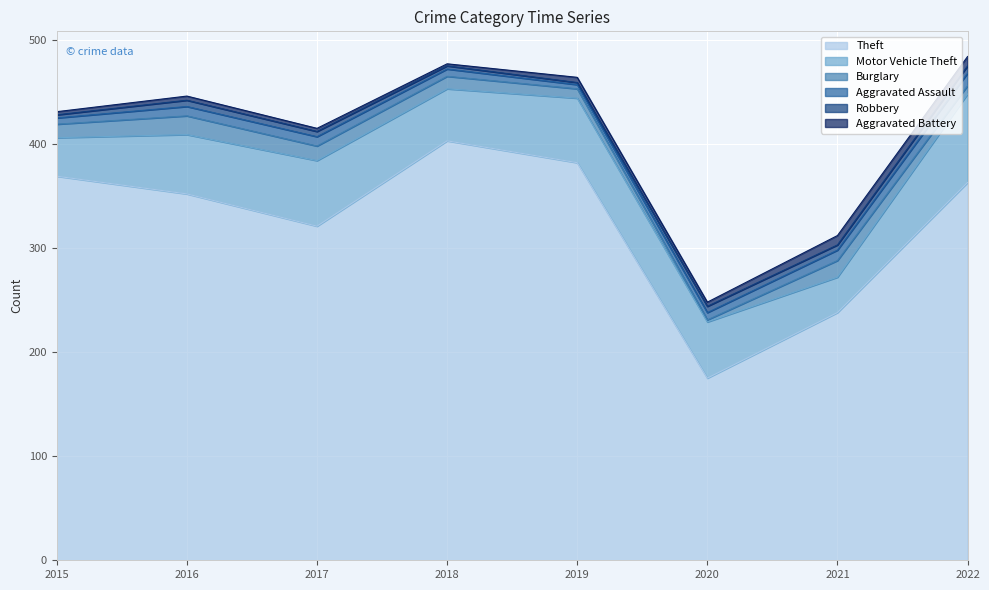

Which category has the highest value in the Burglary series?

2016